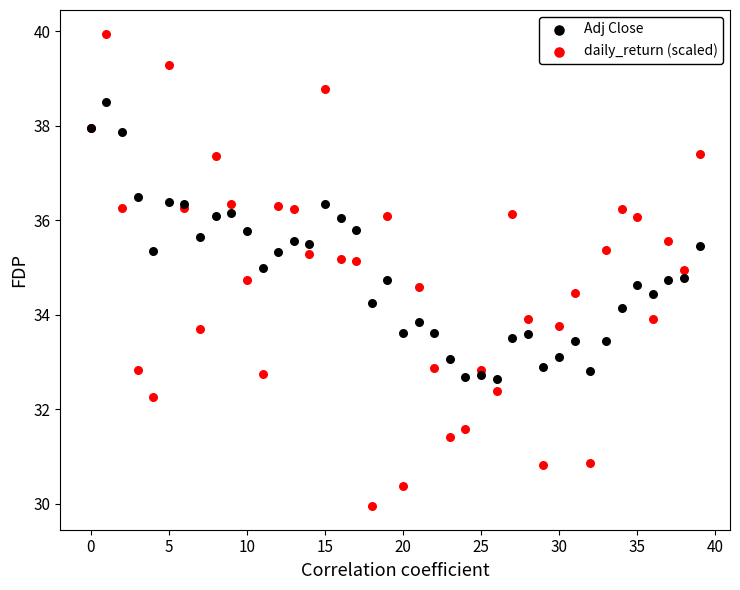

Which series contains the highest Y value?

daily_return (scaled)